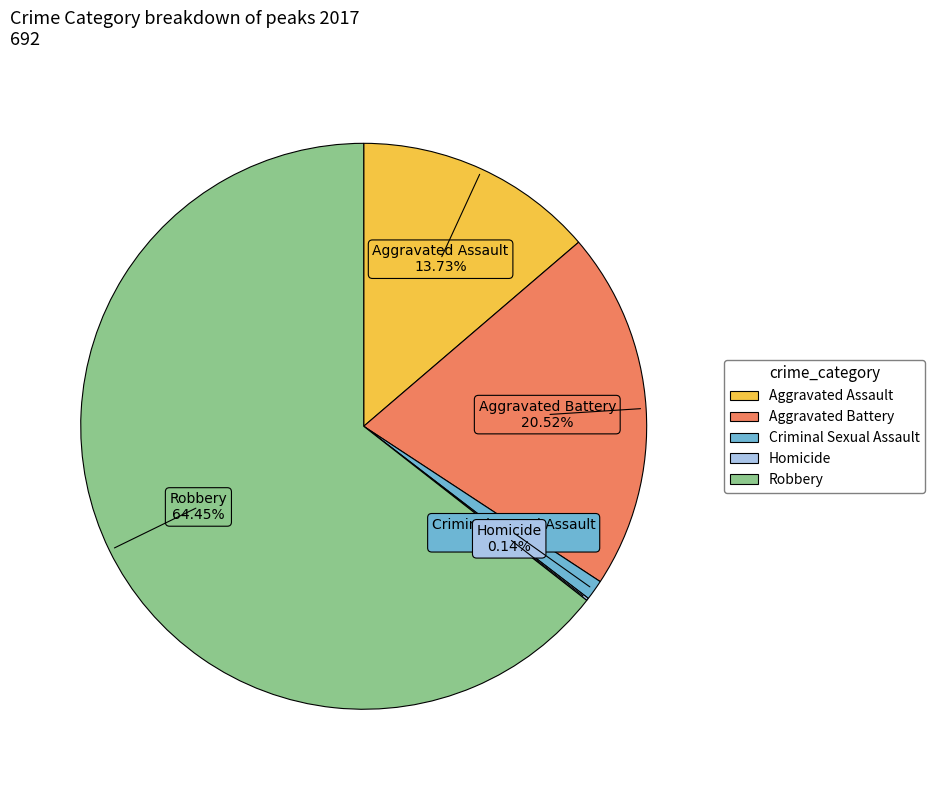

Which slice is the largest?

Robbery